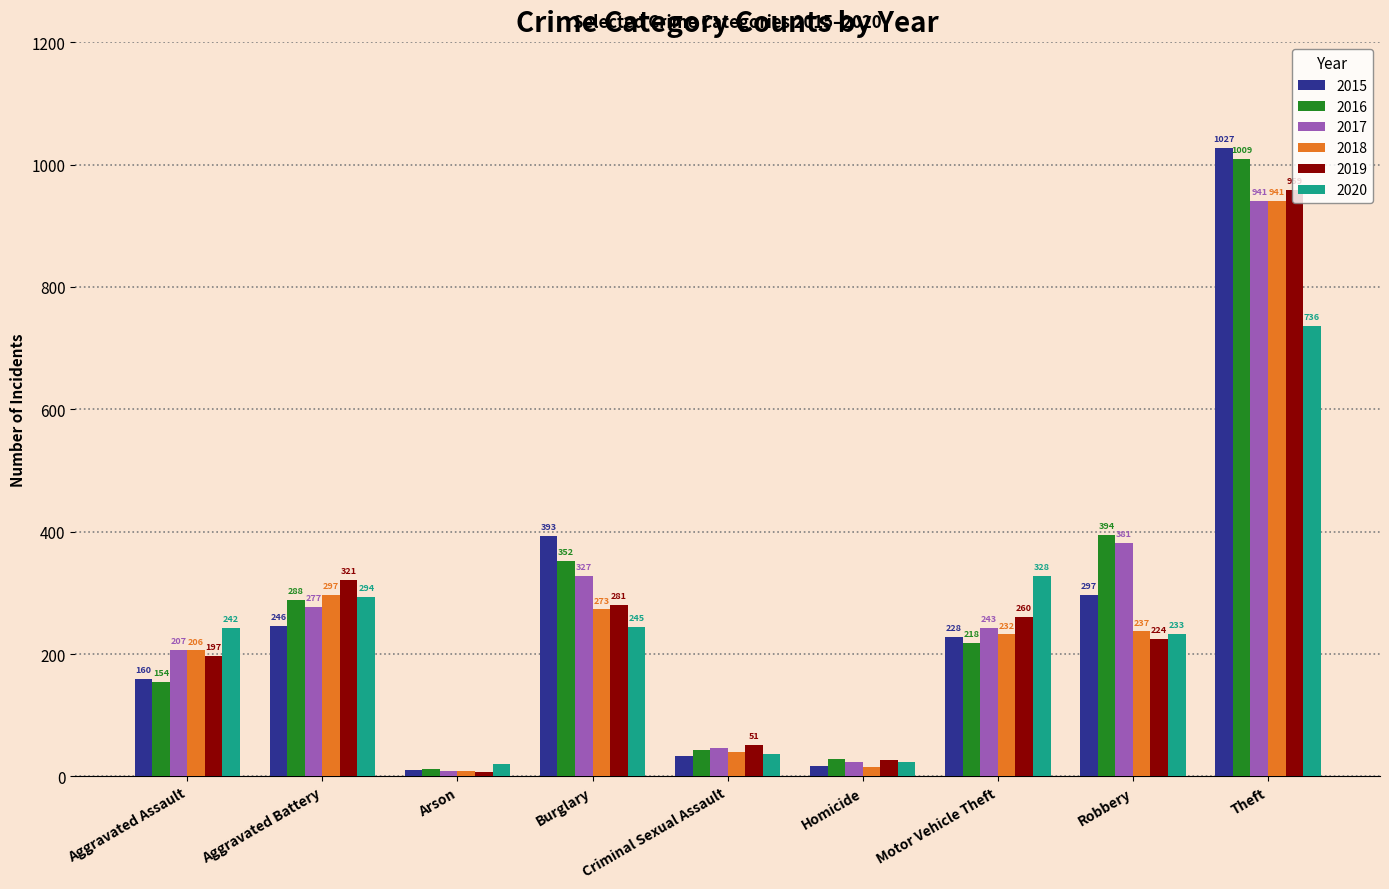

What is the value of the 2018 bar at the 5th from the left?

40